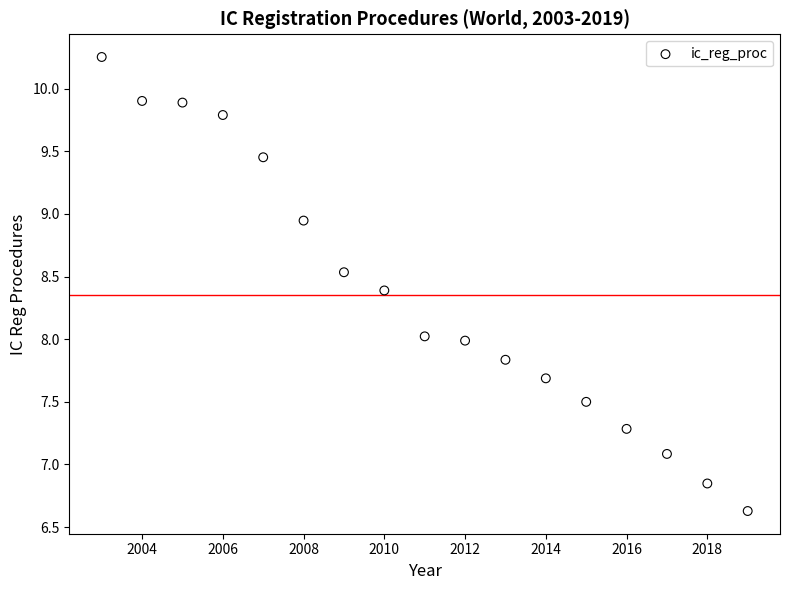

What is the range of X values (max minus min)?

16.0